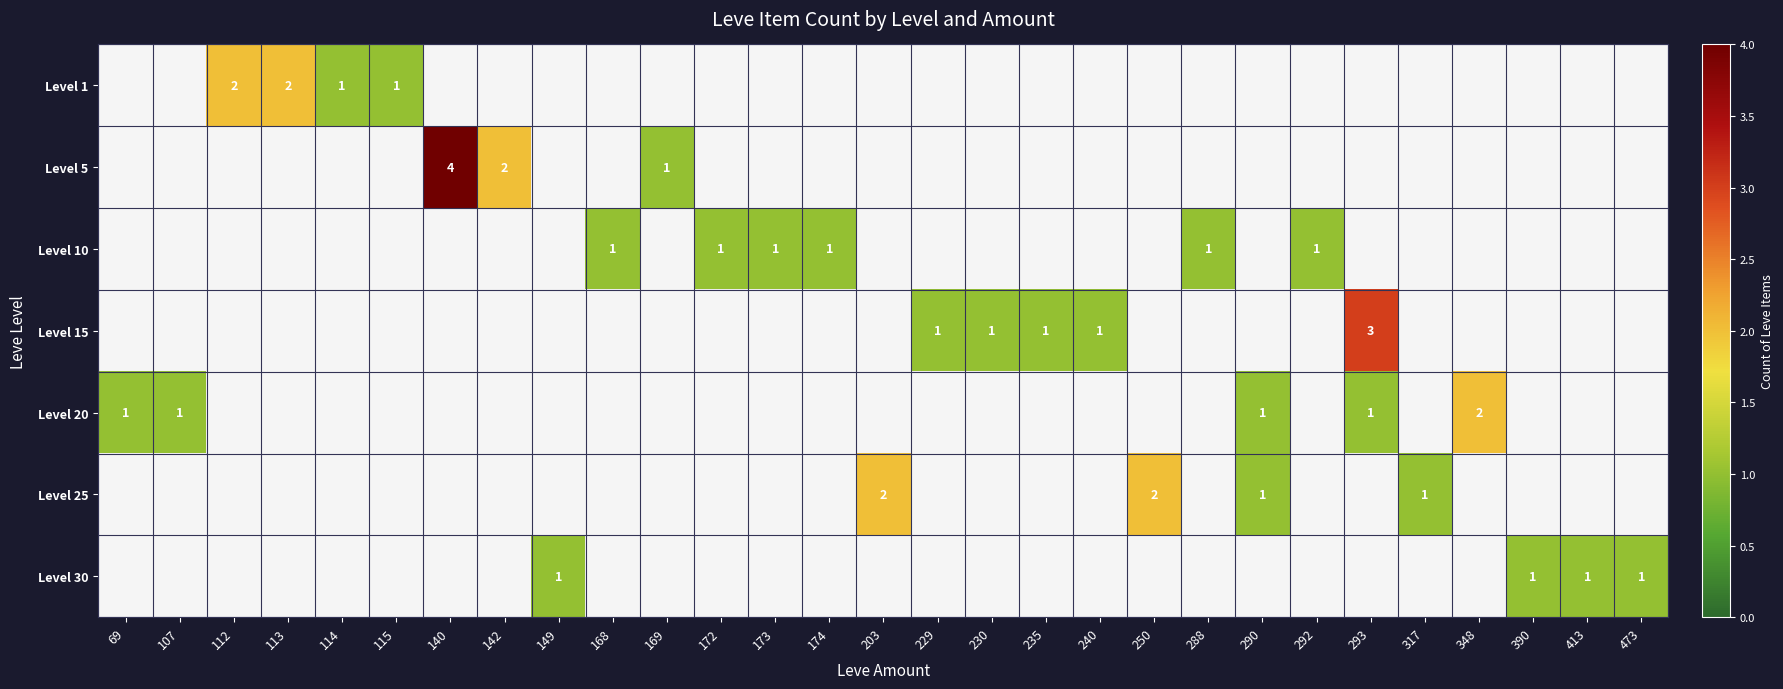

The value of Level 15 at 230 is 0. True or false?

False